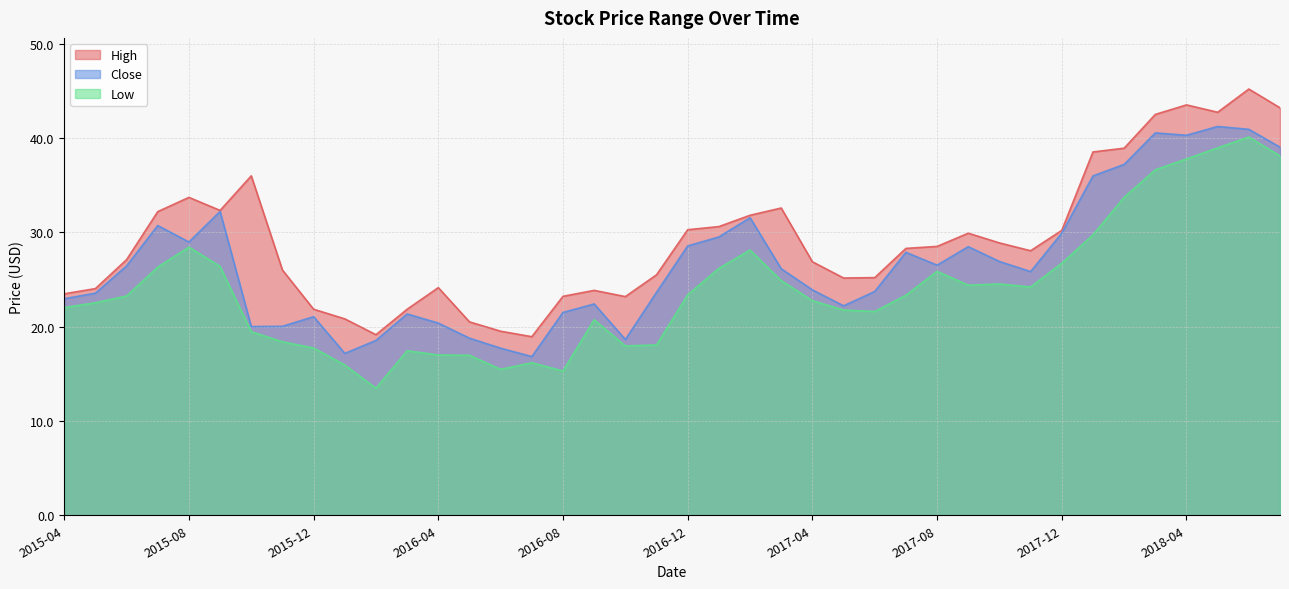

Rank the series by their maximum value, from lowest to highest.

Low, Close, High